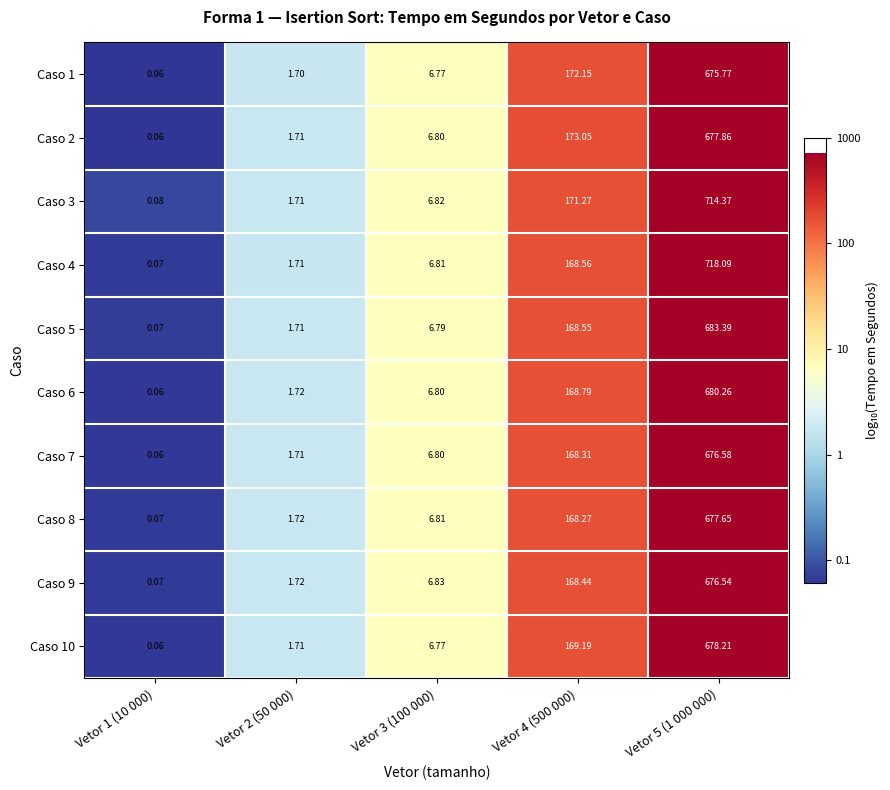

At how many categories does at least one series exceed 0?

5